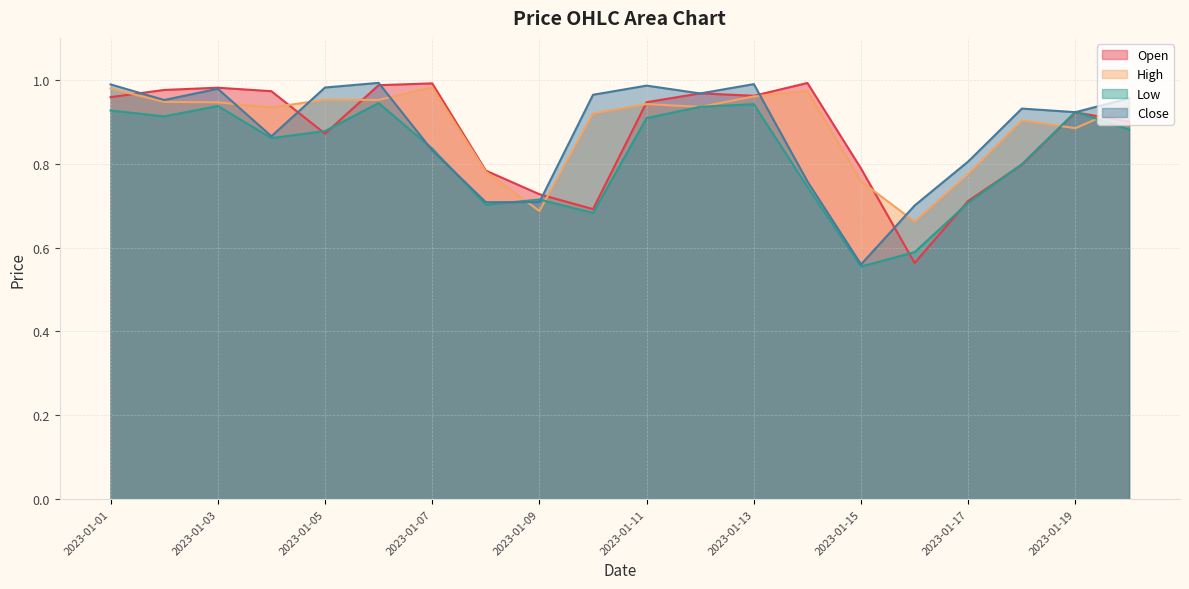

The value of High at 2023-01-12 is 0.9. True or false?

True